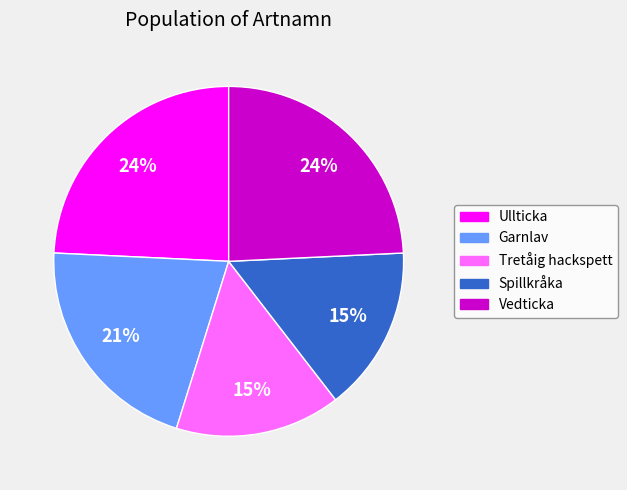

Which has a higher value, Tretåig hackspett or Garnlav?

Garnlav